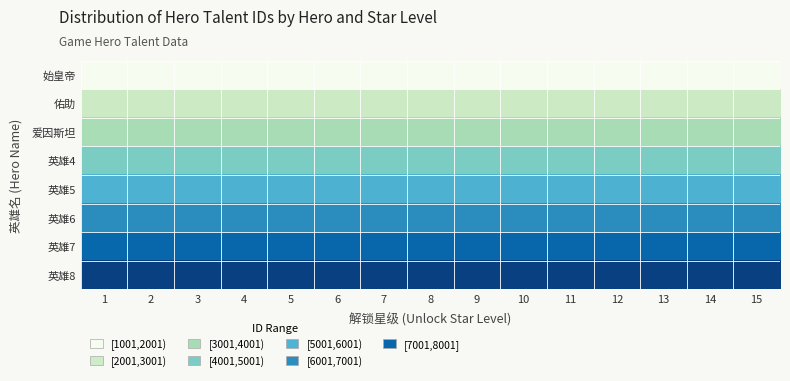

List the series in order of their peak value, lowest first.

始皇帝, 佑助, 爱因斯坦, 英雄4, 英雄5, 英雄6, 英雄7, 英雄8